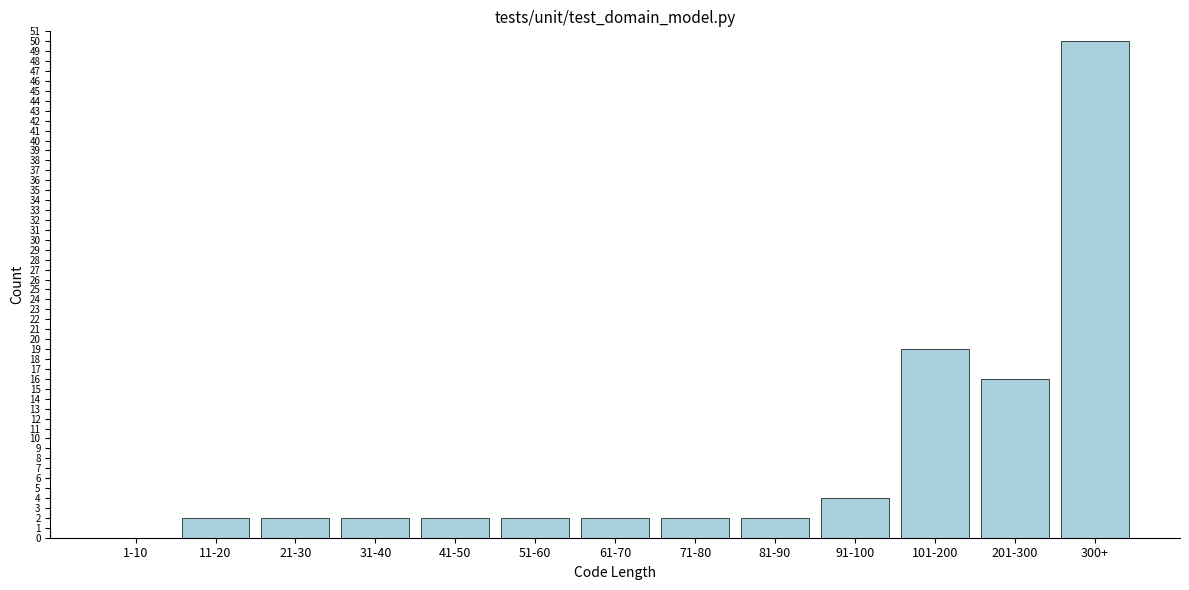

Reading left to right, what are all the values shown in this chart?

1-10=0	11-20=2	21-30=2	31-40=2	41-50=2	51-60=2	61-70=2	71-80=2	81-90=2	91-100=4	101-200=19	201-300=16	300+=50